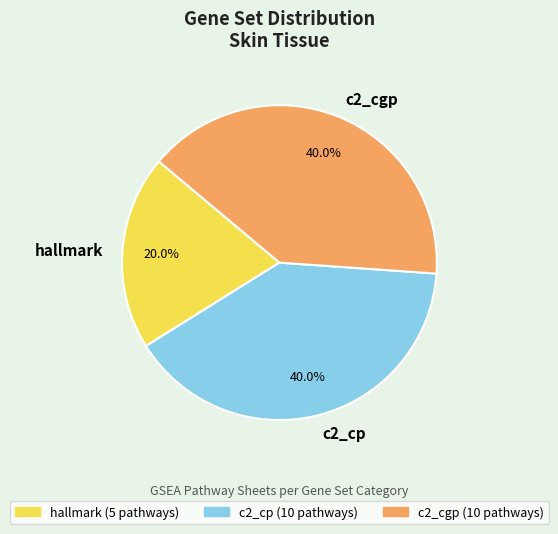

Does any single category account for the majority?

No